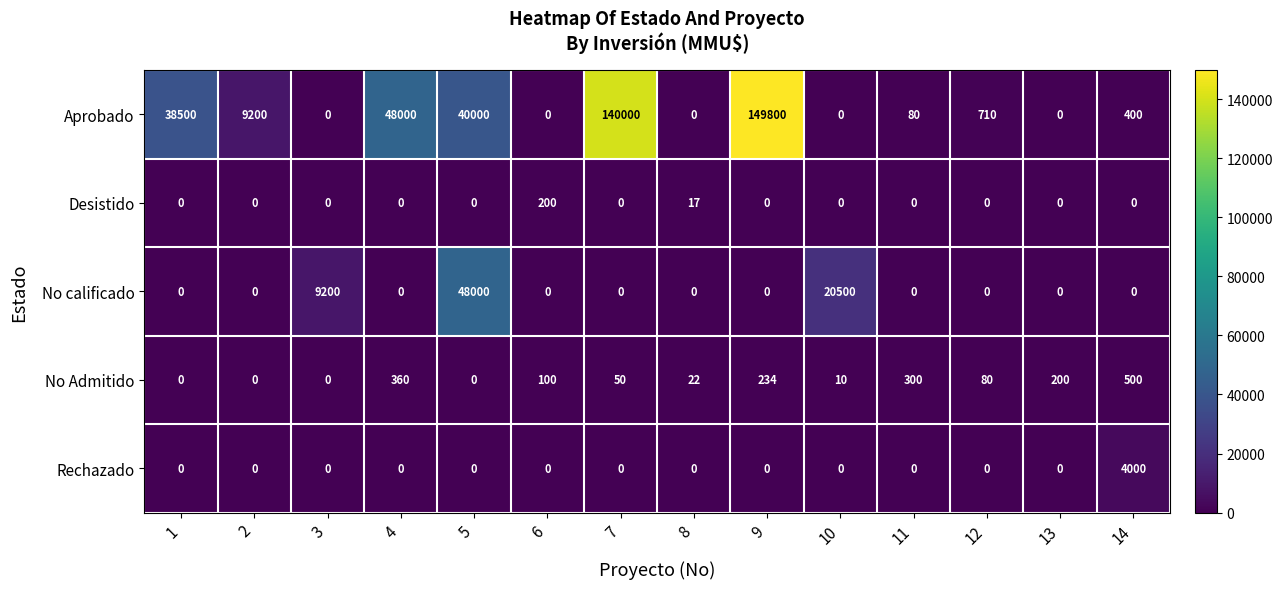

How many data points does each series have?

14